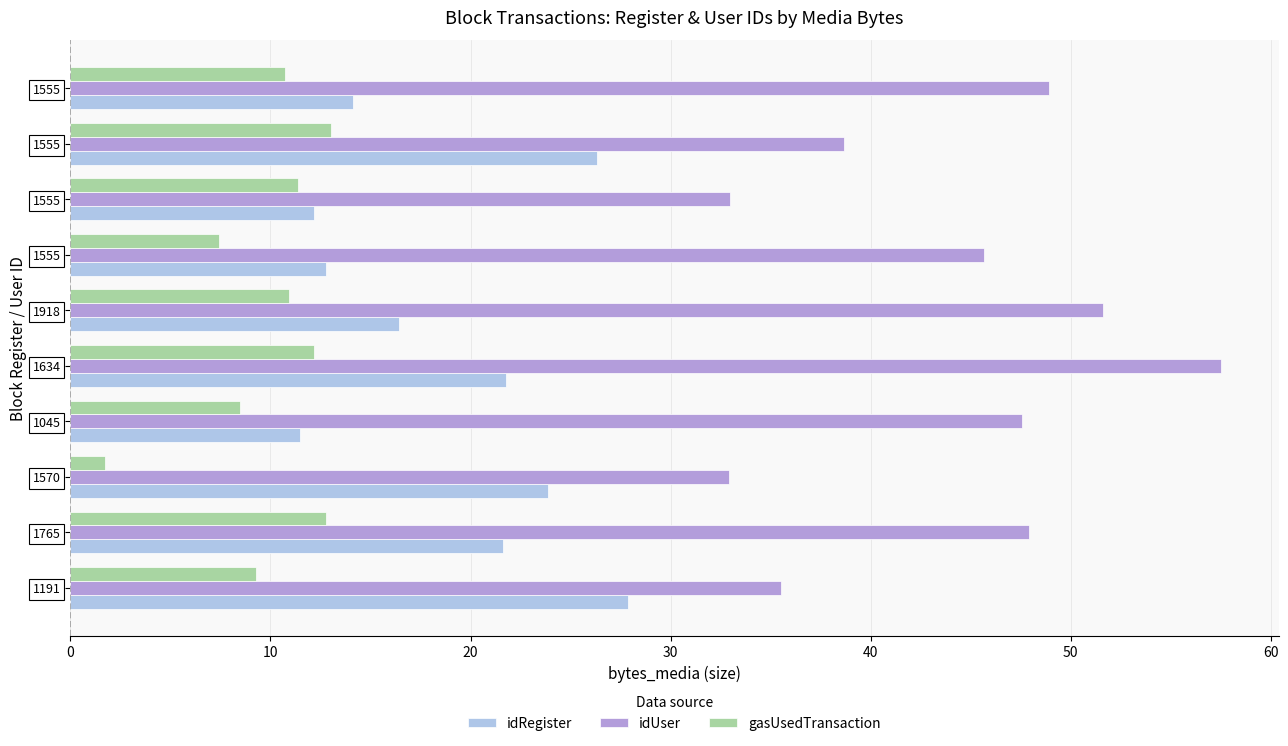

What are all the series names shown in the legend?

idRegister, idUser, gasUsedTransaction